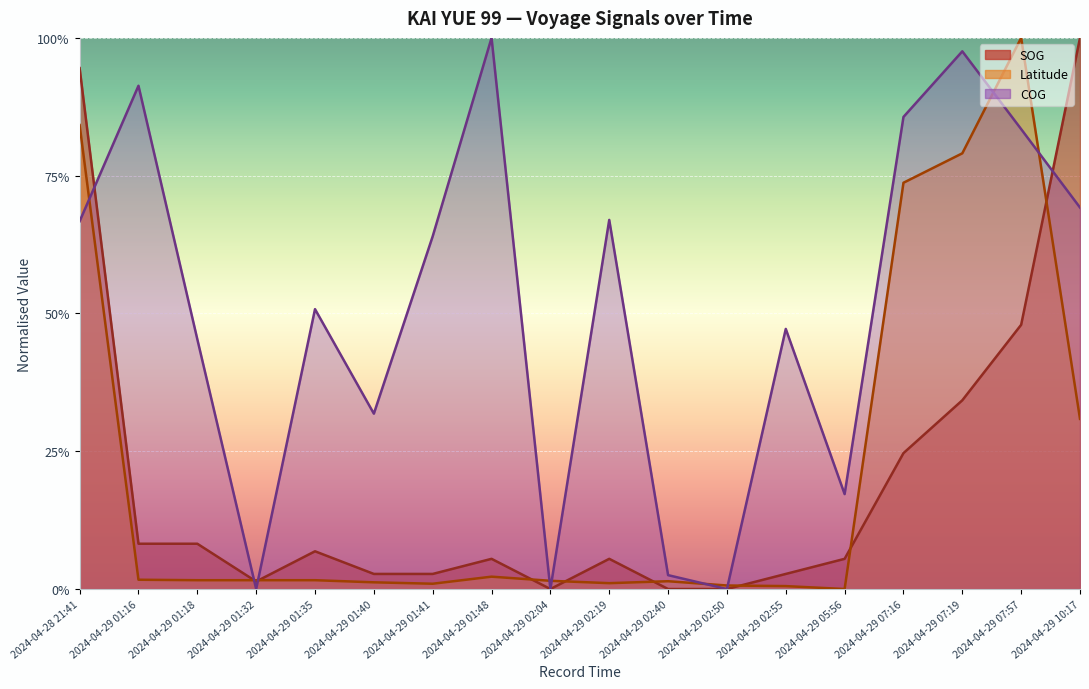

Between 2024-04-28 21:41 and 2024-04-29 07:16, which is larger?

2024-04-28 21:41